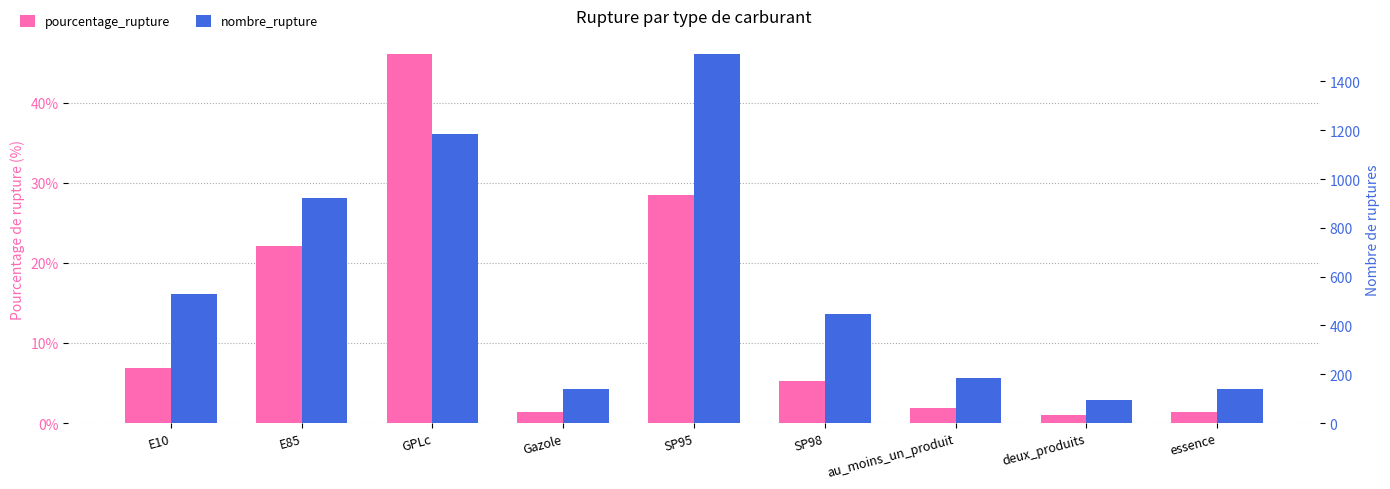

Reading left to right, list all the values displayed in this chart.

pourcentage_rupture: E10=6.9	E85=22.1	GPLc=46.0	Gazole=1.4	SP95=28.4	SP98=5.3	au_moins_un_produit=1.9	deux_produits=1.0	essence=1.4
nombre_rupture: E10=530.0	E85=923.0	GPLc=1183.0	Gazole=139.0	SP95=1511.0	SP98=448.0	au_moins_un_produit=184.0	deux_produits=95.0	essence=140.0